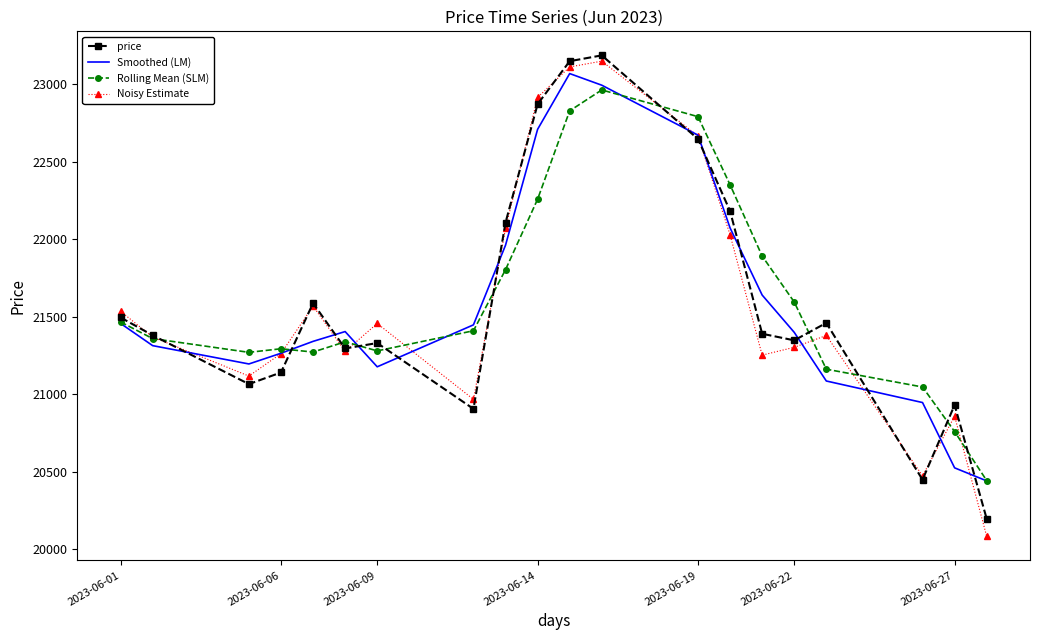

What is the greatest value displayed?

23187.5